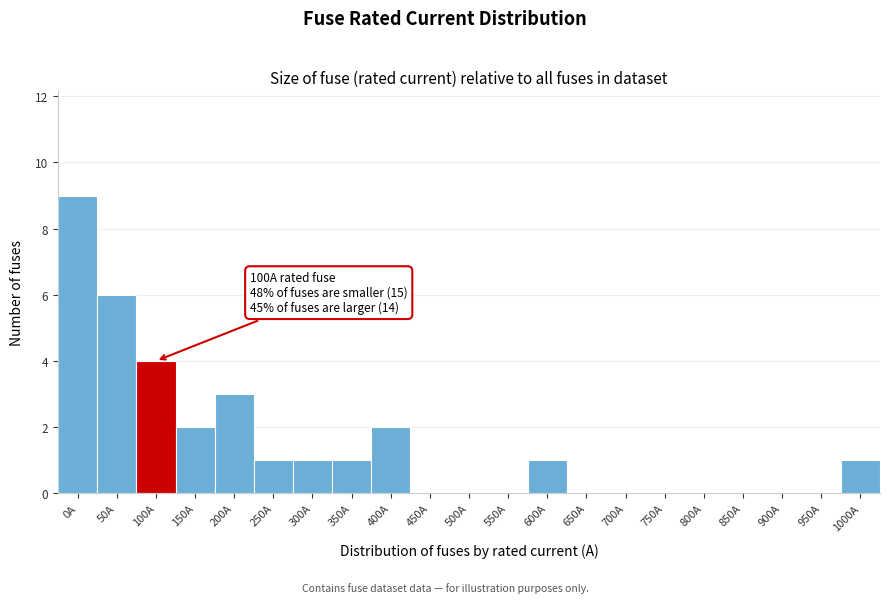

Reading left to right, extract all data points from this chart.

0A=9	50A=6	100A=4	150A=2	200A=3	250A=1	300A=1	350A=1	400A=2	450A=0	500A=0	550A=0	600A=1	650A=0	700A=0	750A=0	800A=0	850A=0	900A=0	950A=0	1000A=1